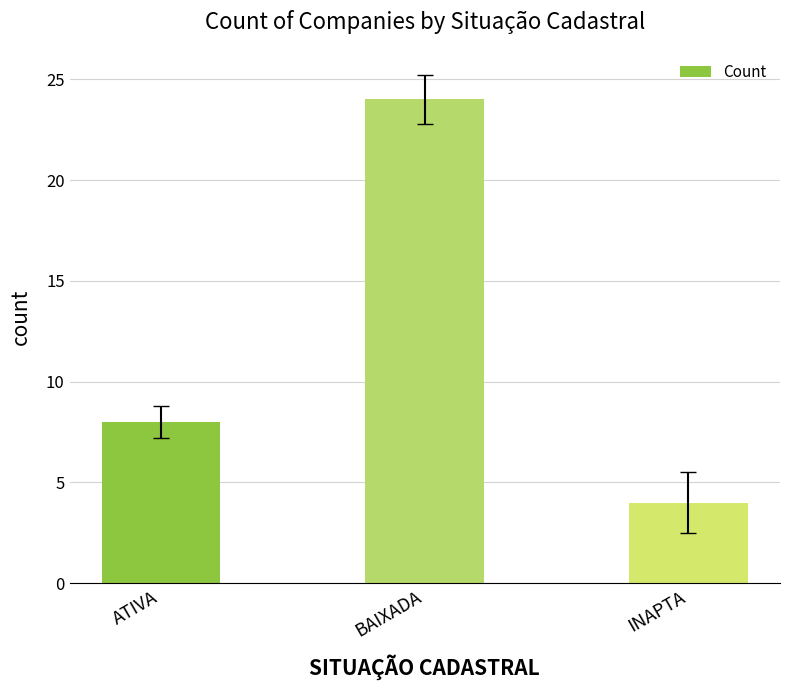

Rank the categories by value from highest to lowest.

BAIXADA, ATIVA, INAPTA